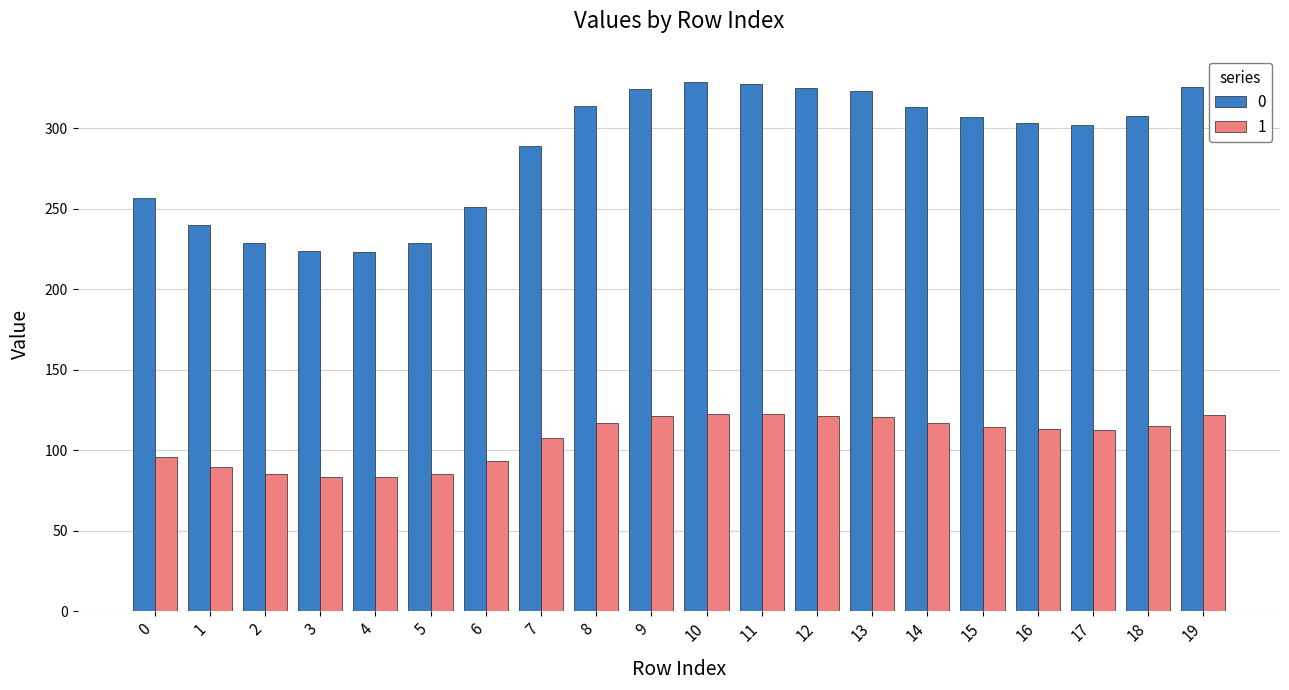

List the series in order of their overall mean, lowest first.

1, 0